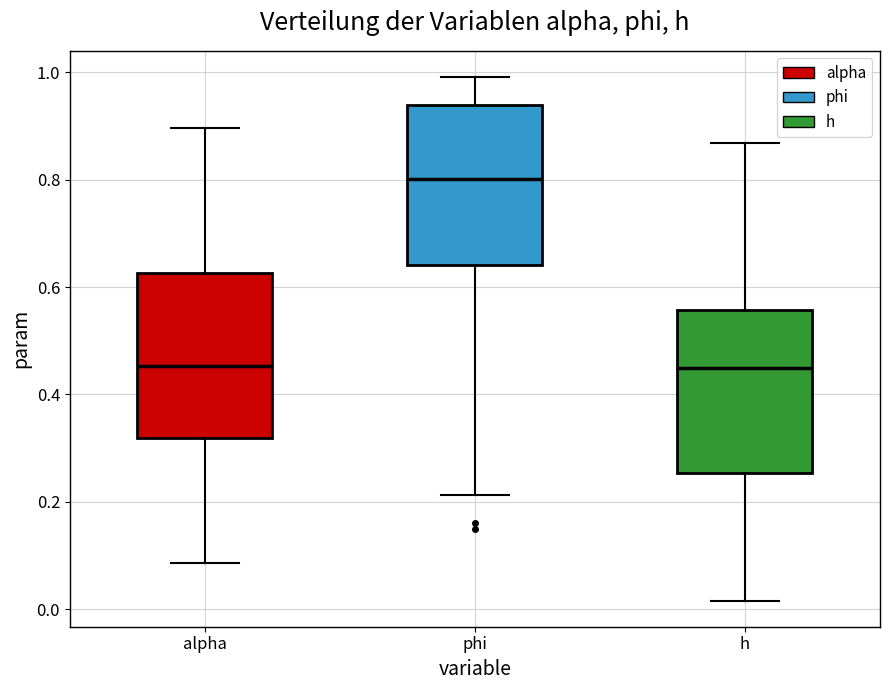

Where is the lower edge of the box for phi on the y-axis? The values are not printed on the chart, so give them approximately, as read against the axis.

0.64